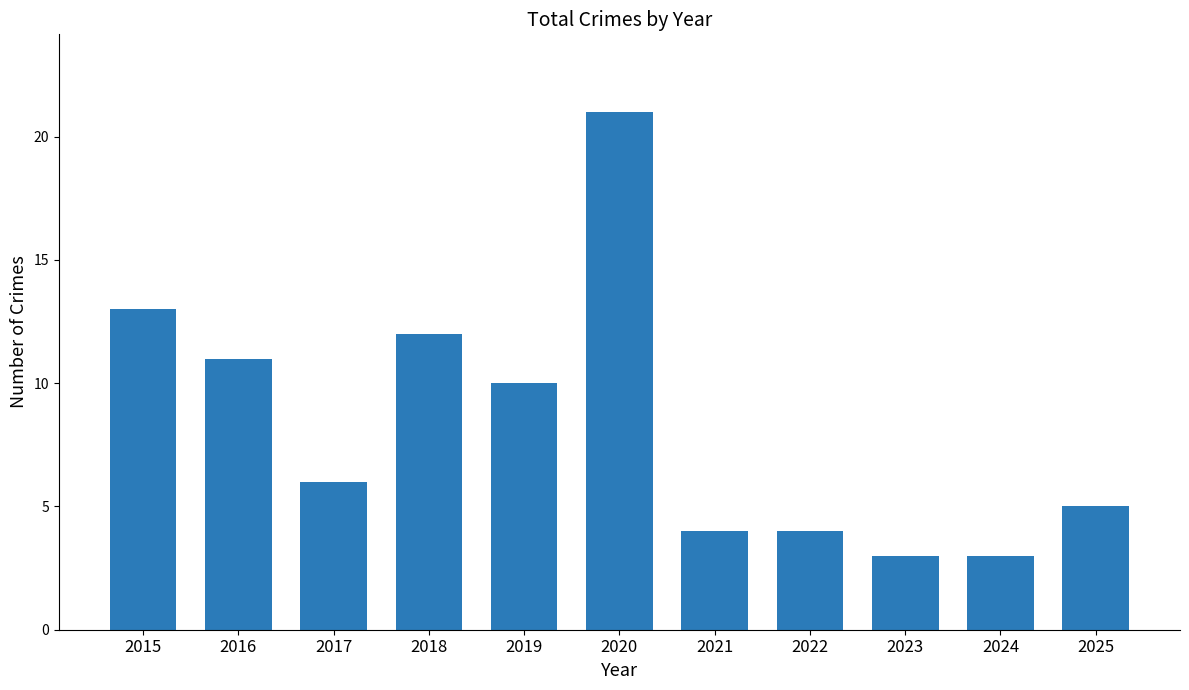

What is the change in value from 2016 to 2024?

-8